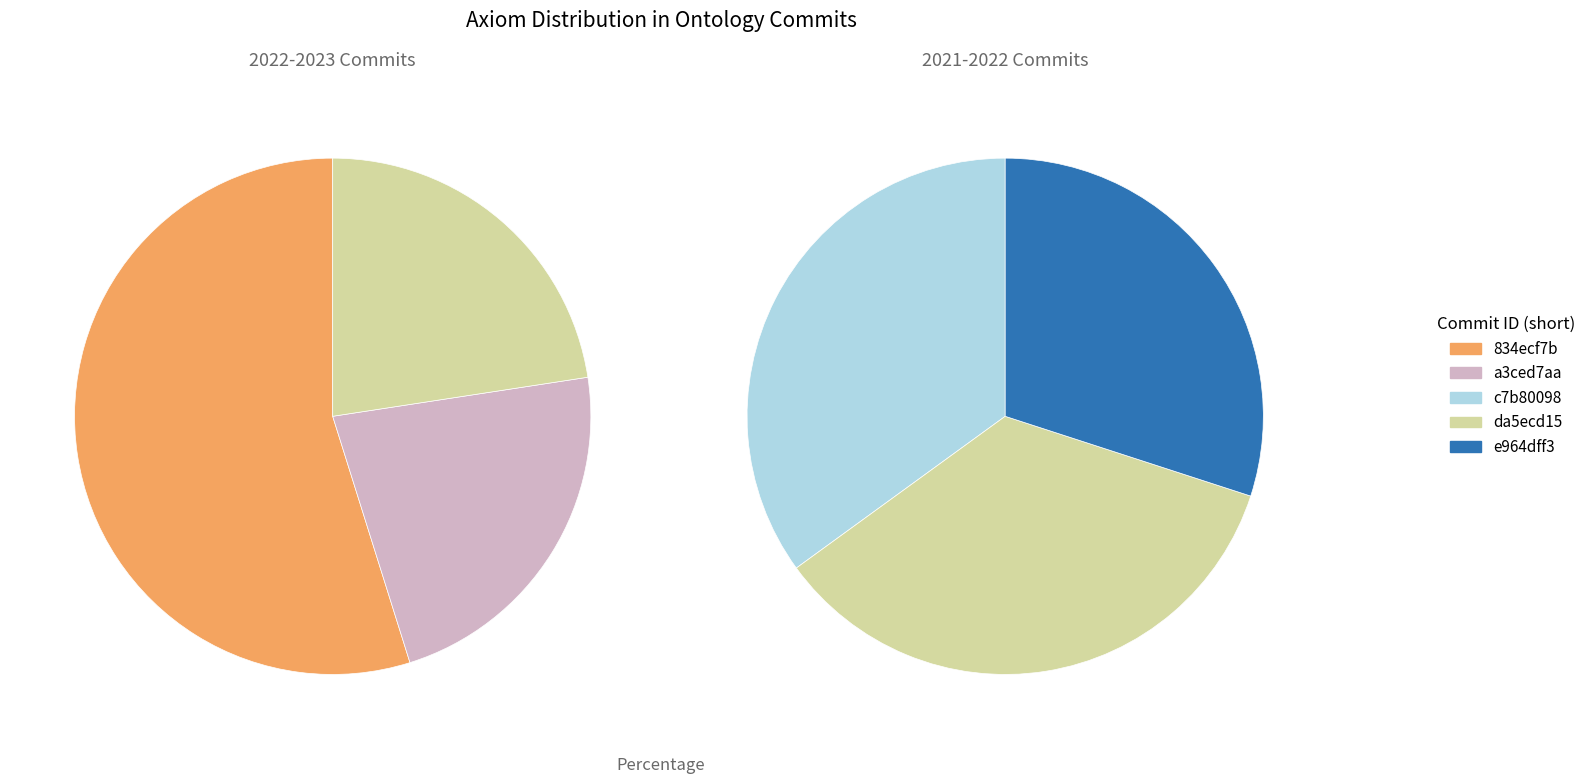

Combined, what portion of the pie is 3 and 4?

29.5%